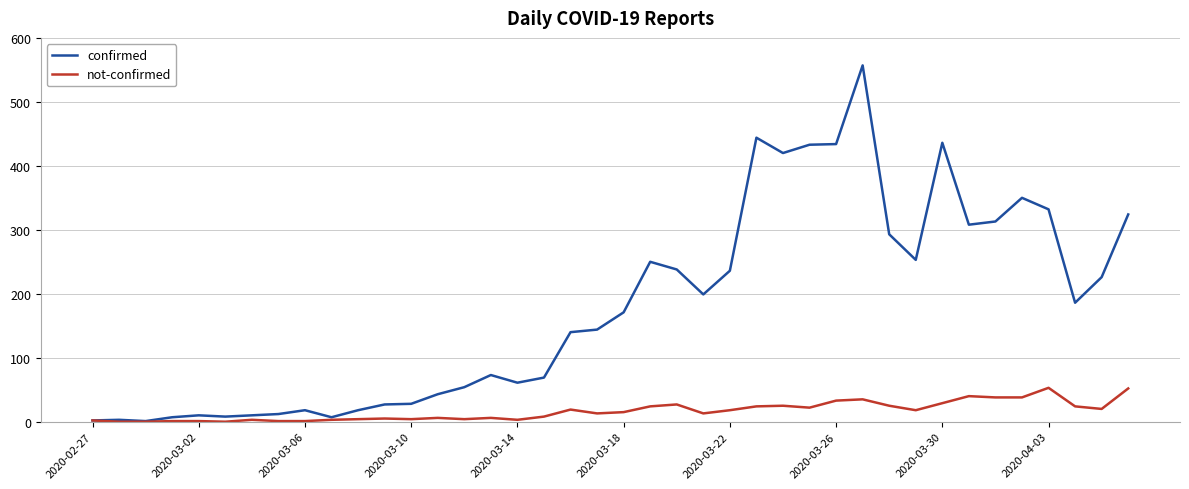

List the series in order of their overall mean, highest first.

confirmed, not-confirmed